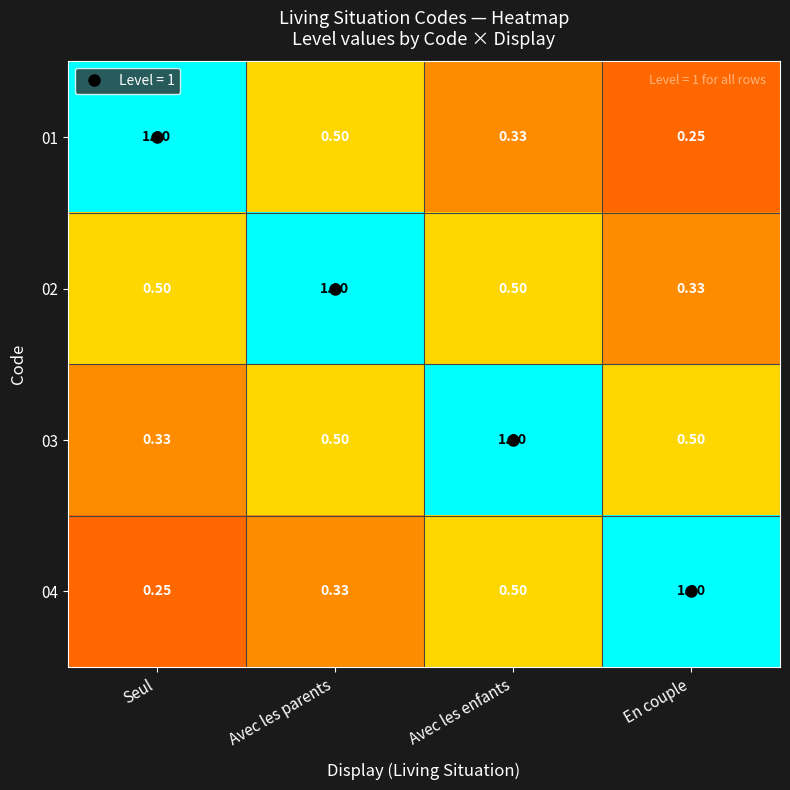

What is the total value across all series at Avec les enfants?

2.3